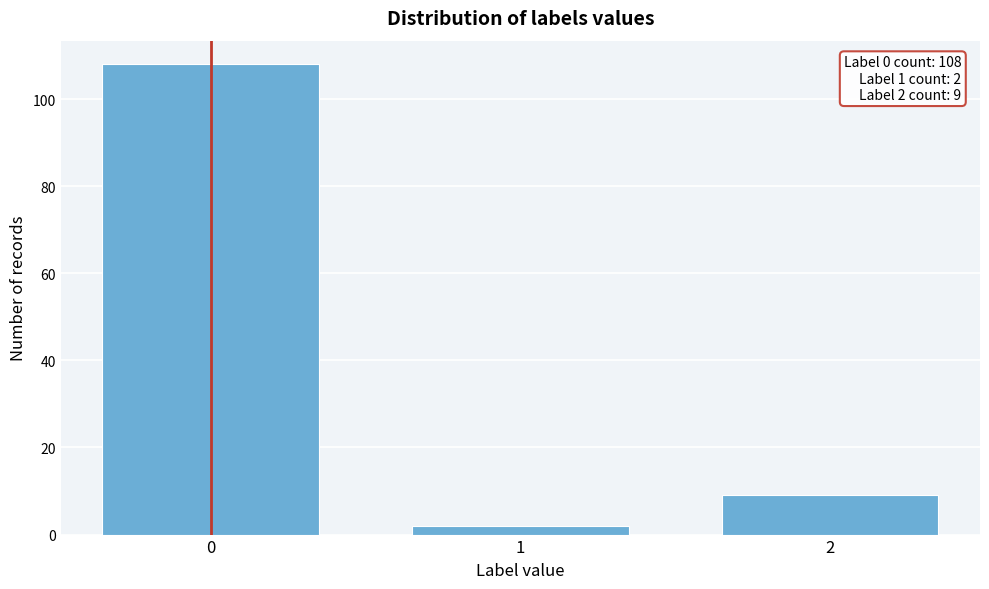

Reading left to right, extract all data points from this chart.

0=108	1=2	2=9